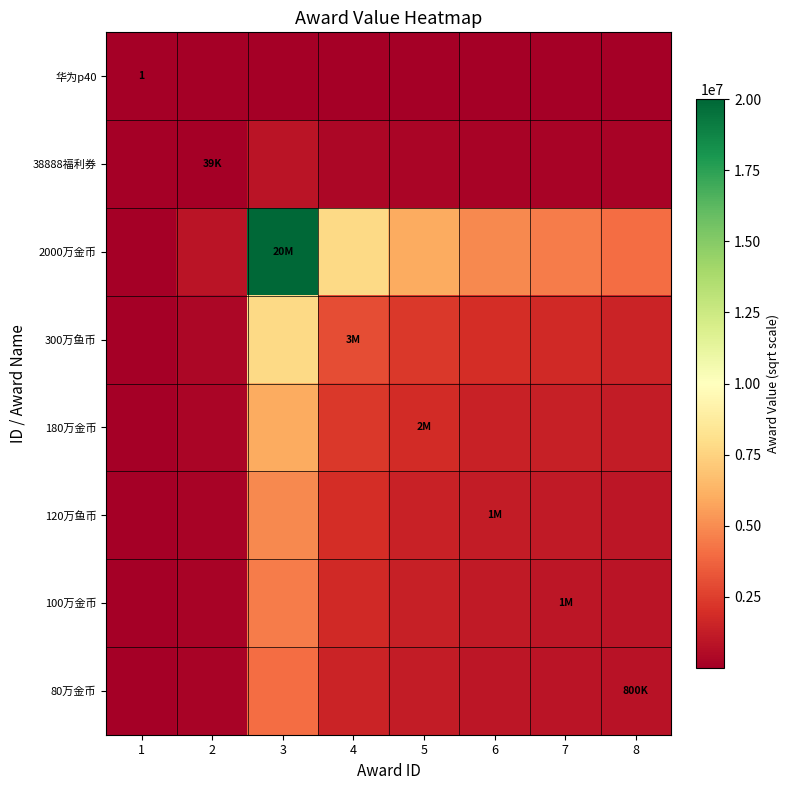

Where does the 38888福利券 series first go above 216022?

3